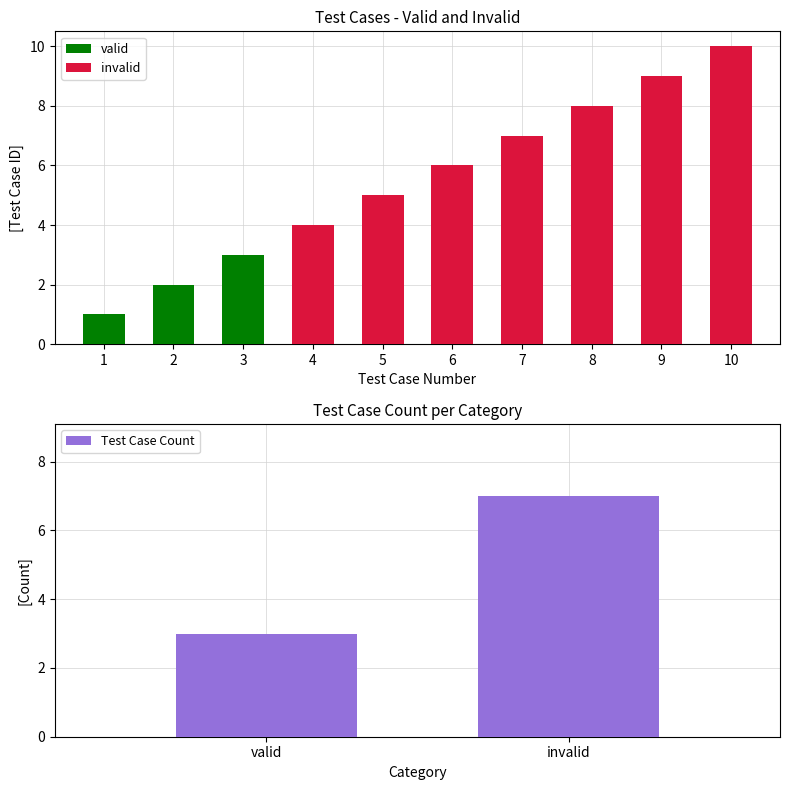

What are all the series names shown in the legend?

valid, invalid